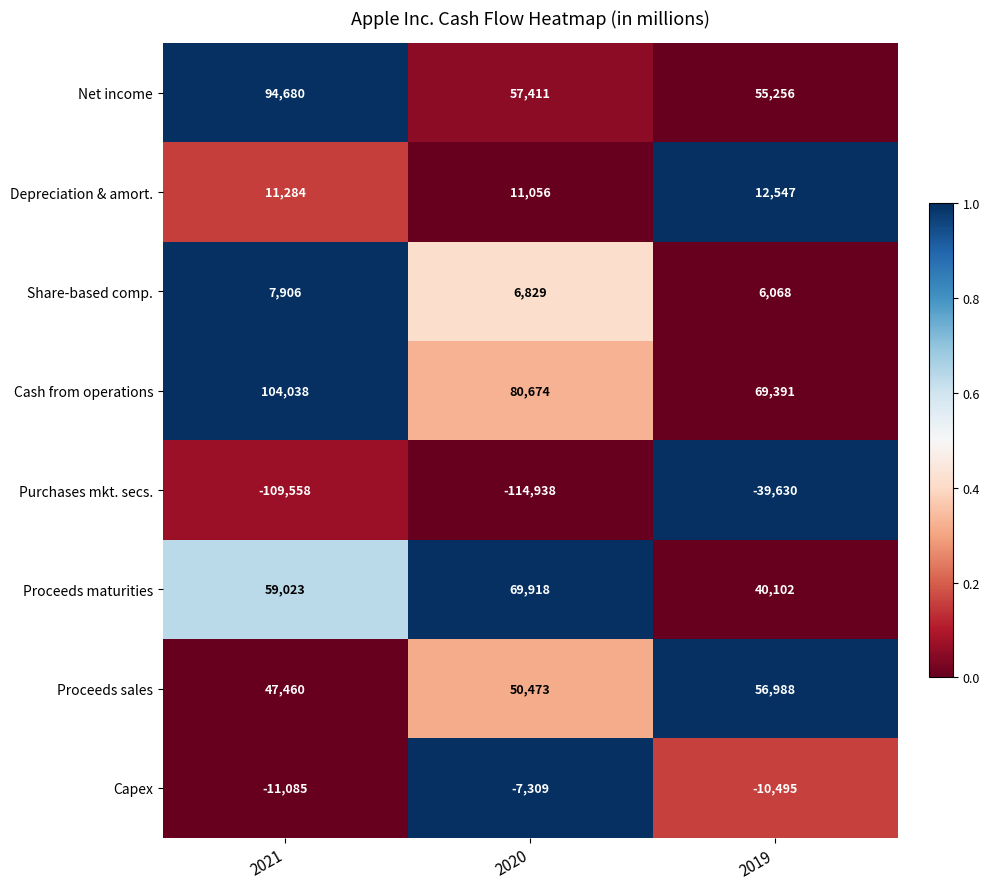

What is the difference between the Capex values at 2020 and 2021?

3776